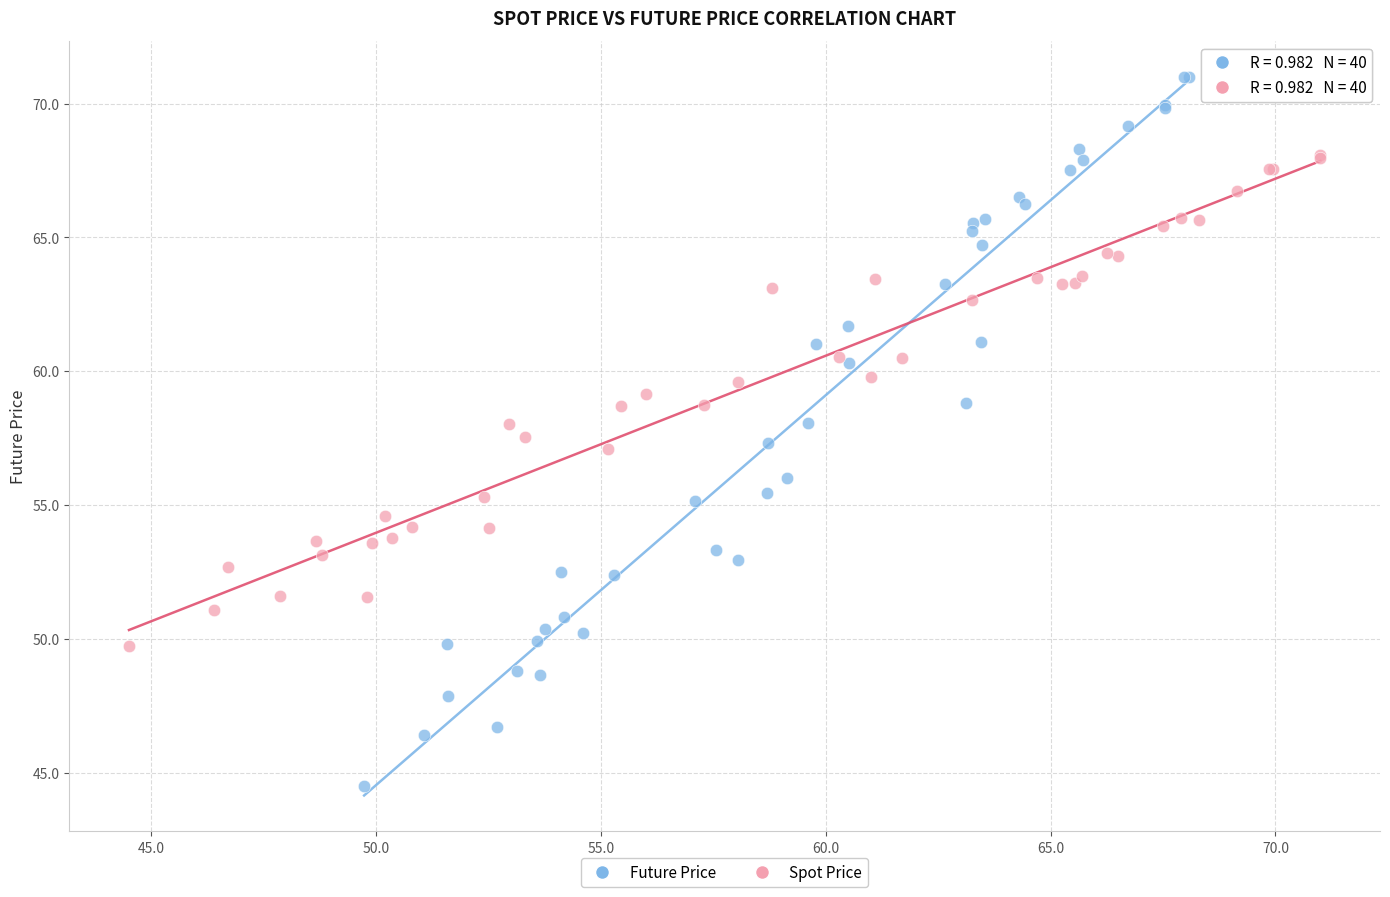

Which series contains the highest Y value?

Future Price